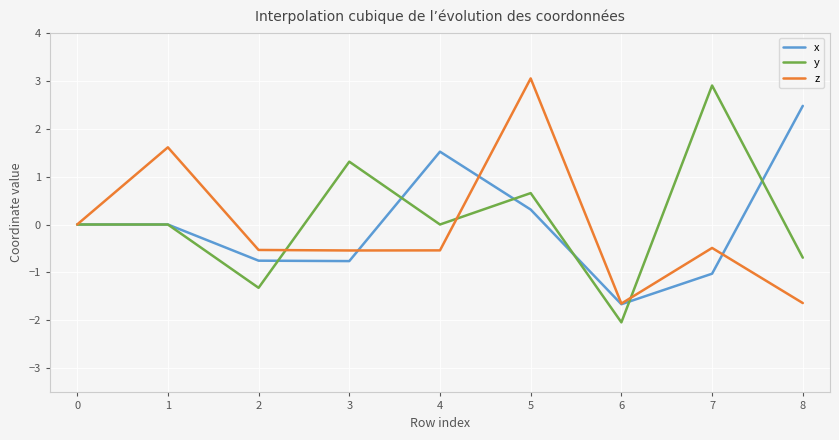

Which category has the highest value in the z series?

5